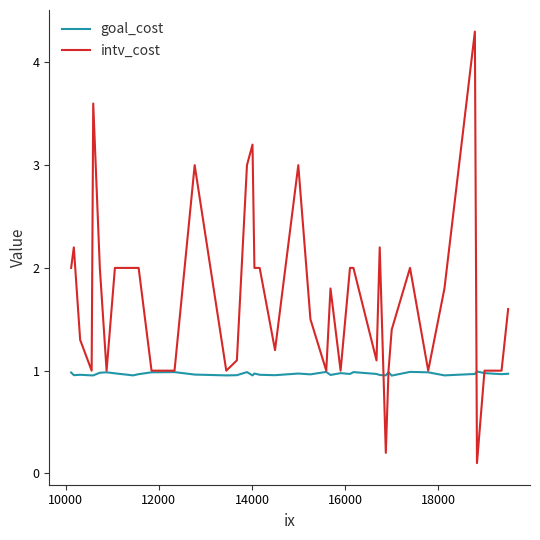

List the series in order of their peak value, lowest first.

goal_cost, intv_cost